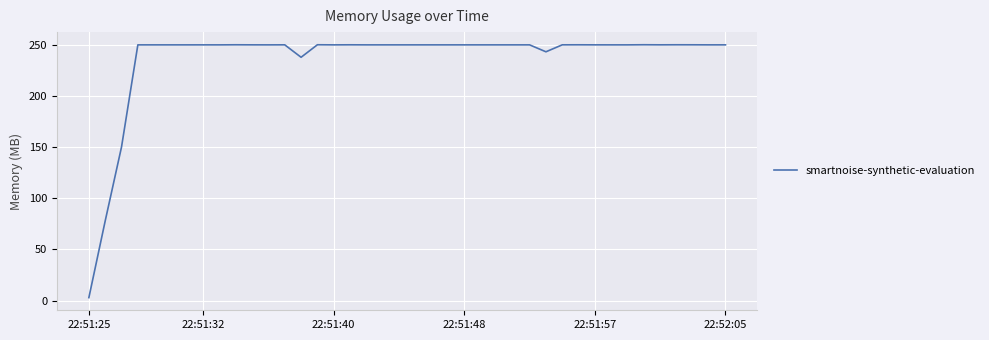

The value at 22:51:57 is 249.9. True or false?

True